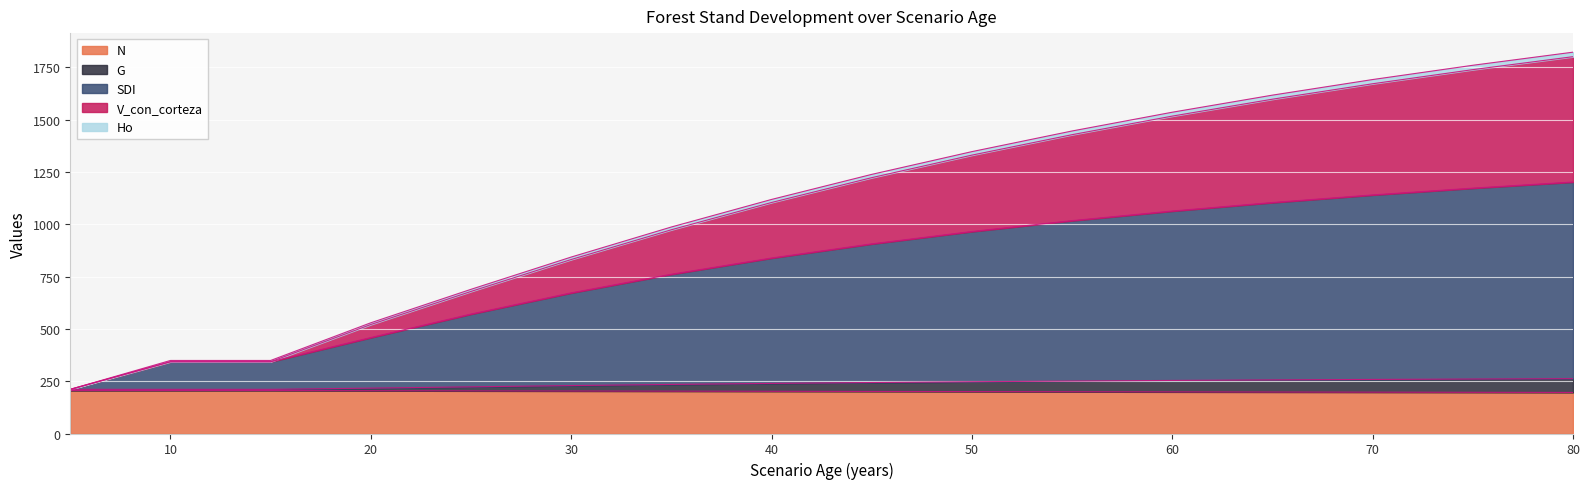

How many lines are shown in the chart?

5